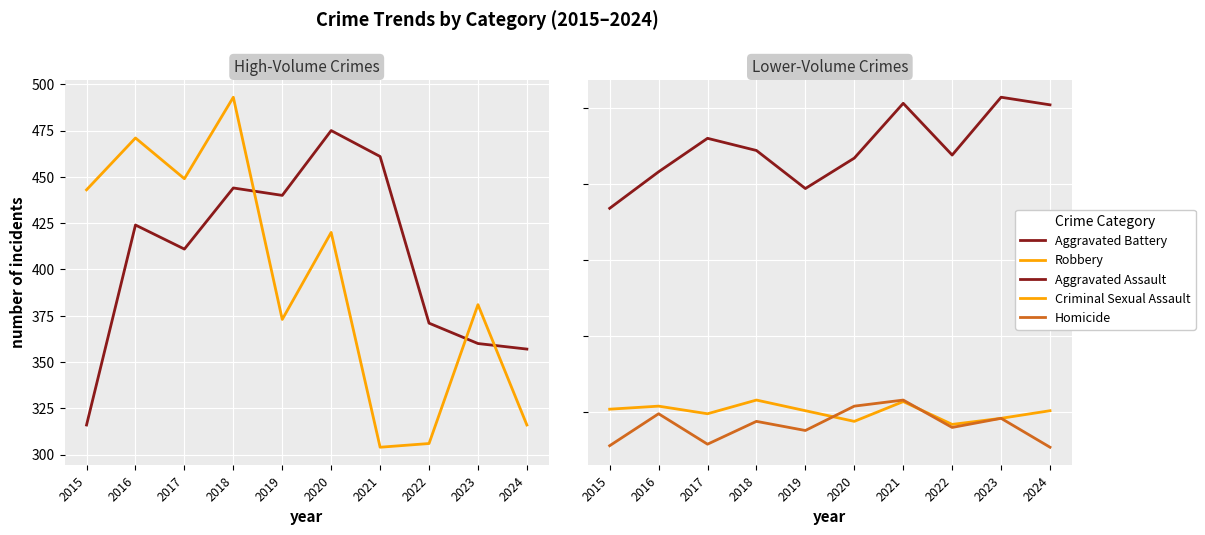

What is the value of the Criminal Sexual Assault point at the 1st from the left?

52